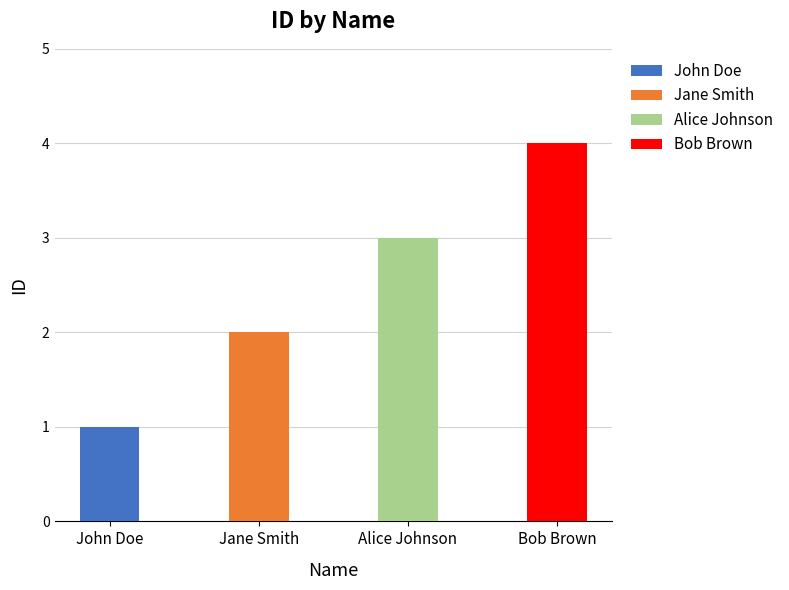

What is the label of the 2nd bar from the right?

Alice Johnson